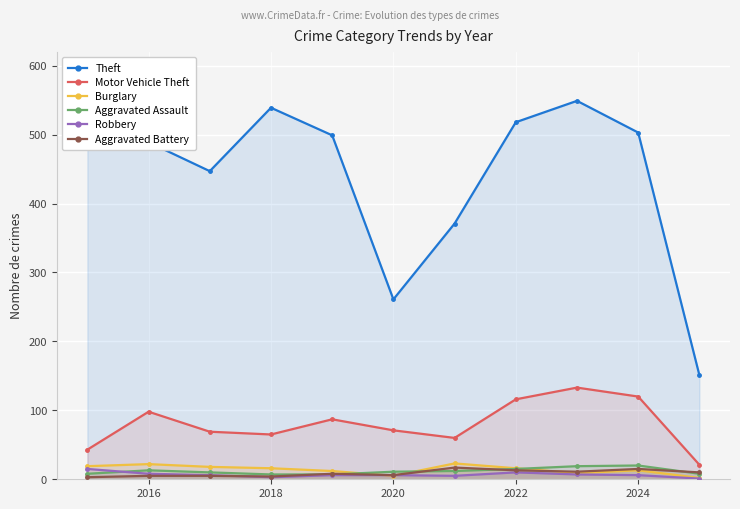

Is it true that Theft equals 518 at 2022?

True